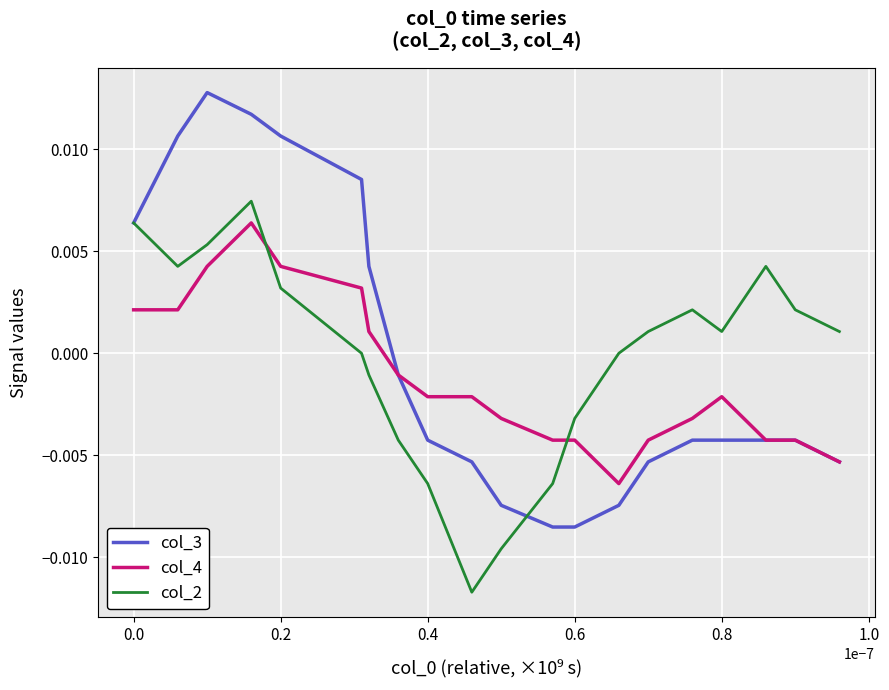

Count the number of categories in the chart.

20